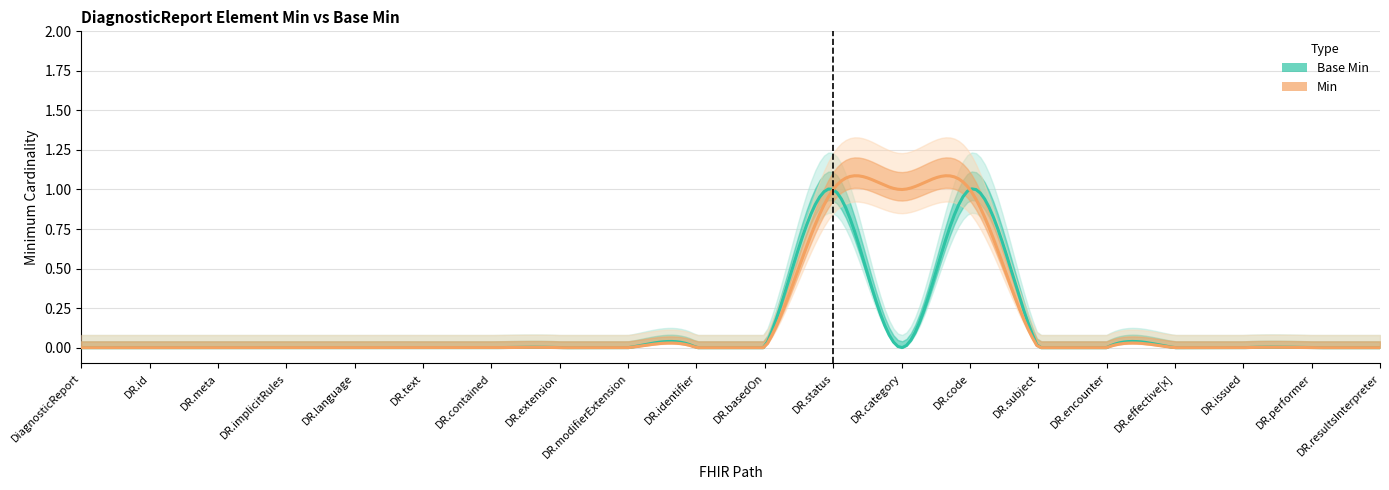

List the series in order of their peak value, highest first.

Min, Base Min